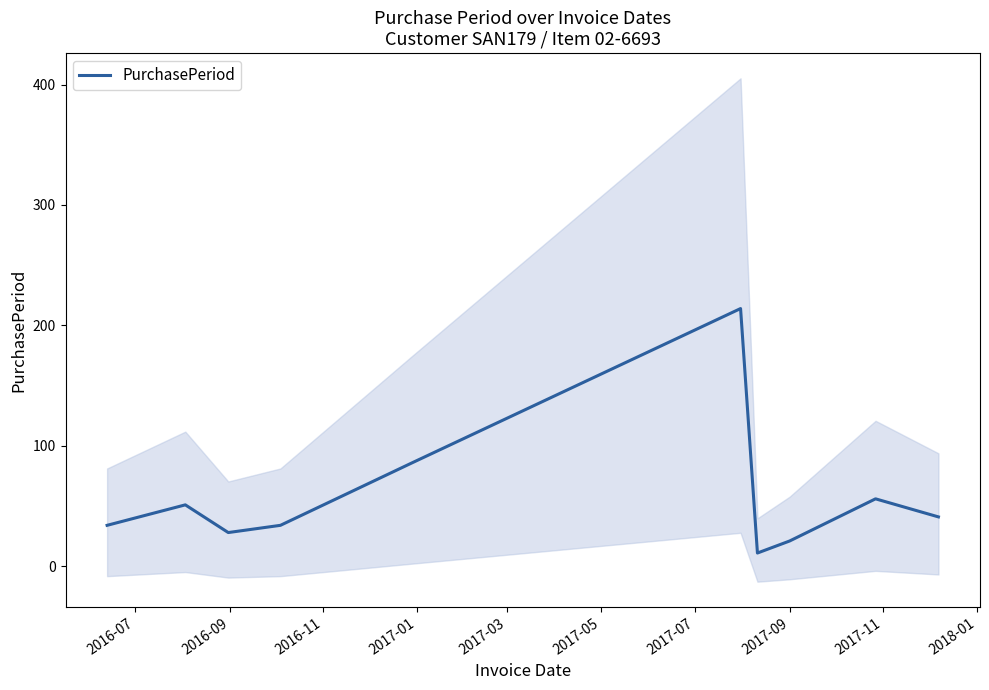

What is the minimum value for PurchasePeriod?

11